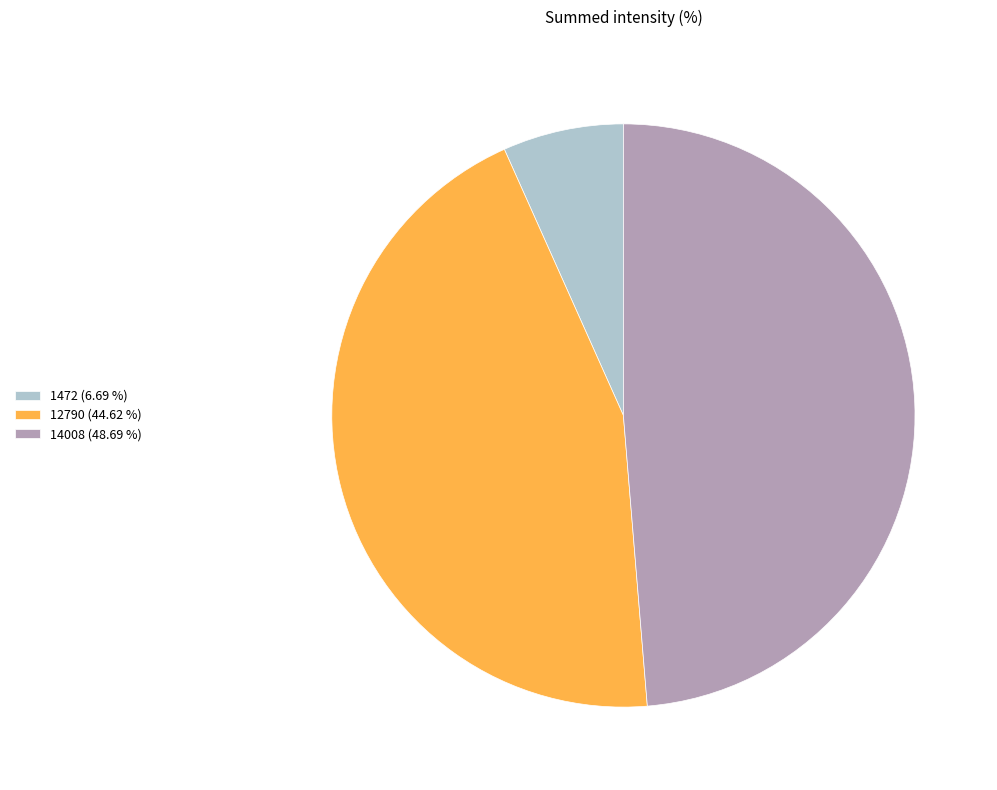

Is there a majority slice in this chart?

No